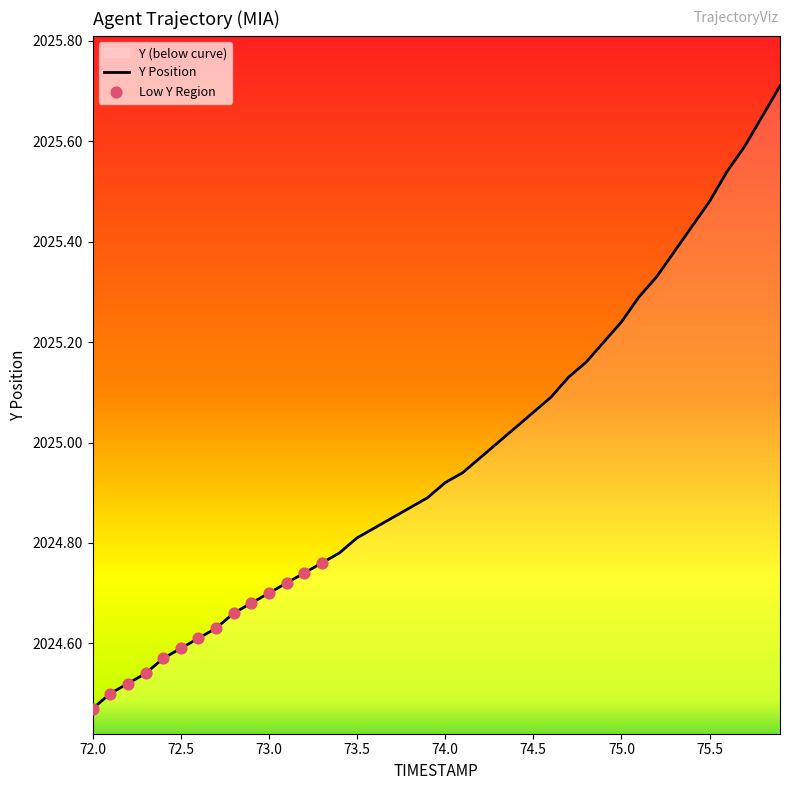

Approximately how many times larger is the value at 74.6 compared to 74.7?

1.0